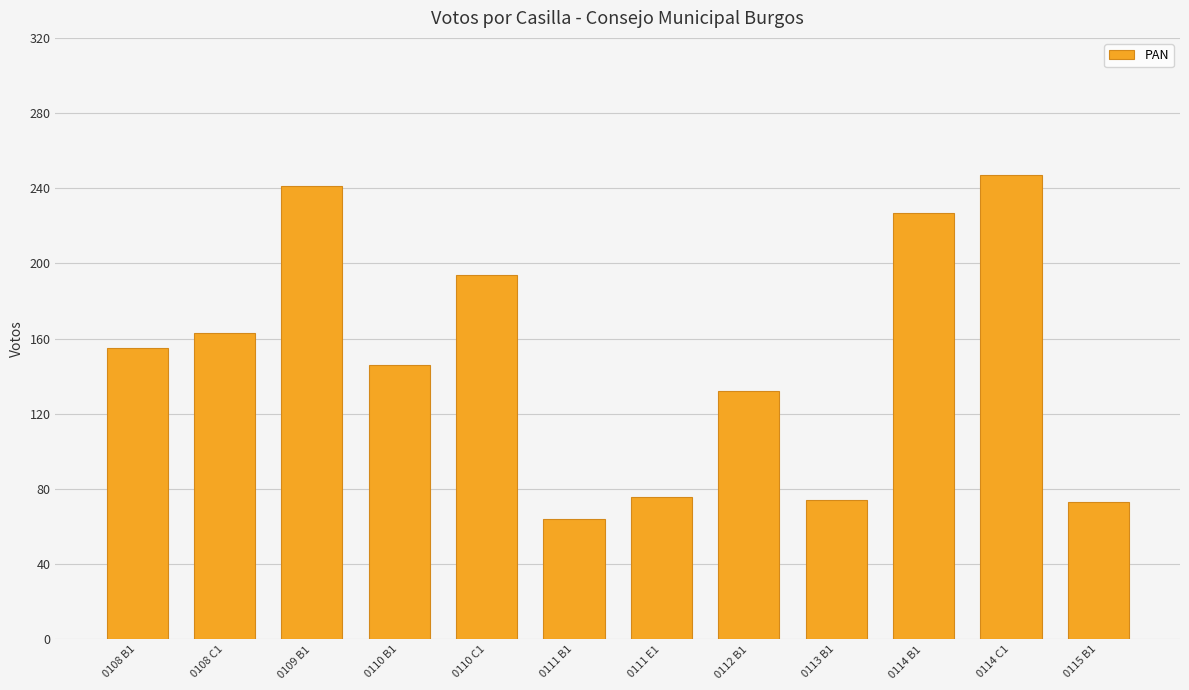

What is the ratio of the value at 0115 B1 to the value at 0109 B1?

0.3